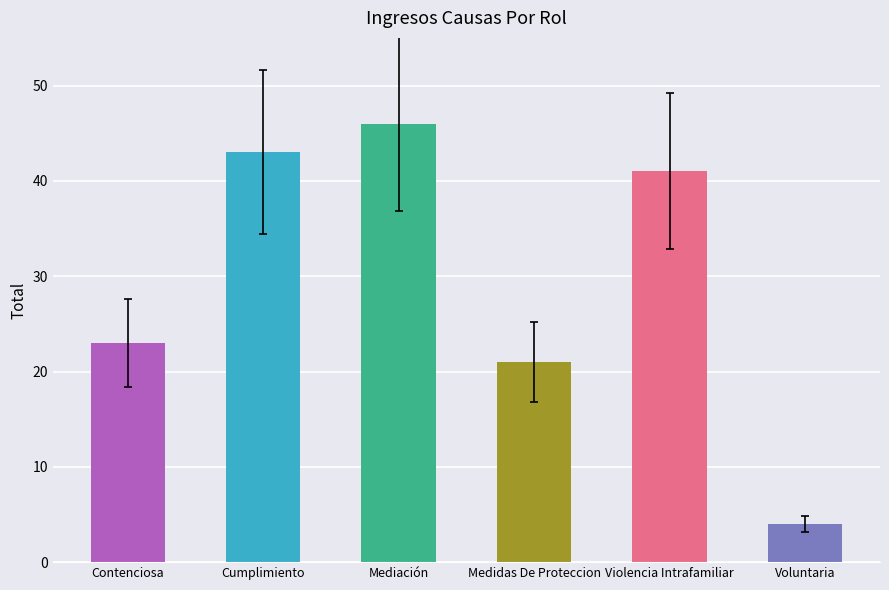

Where does the data first go above 41?

Cumplimiento